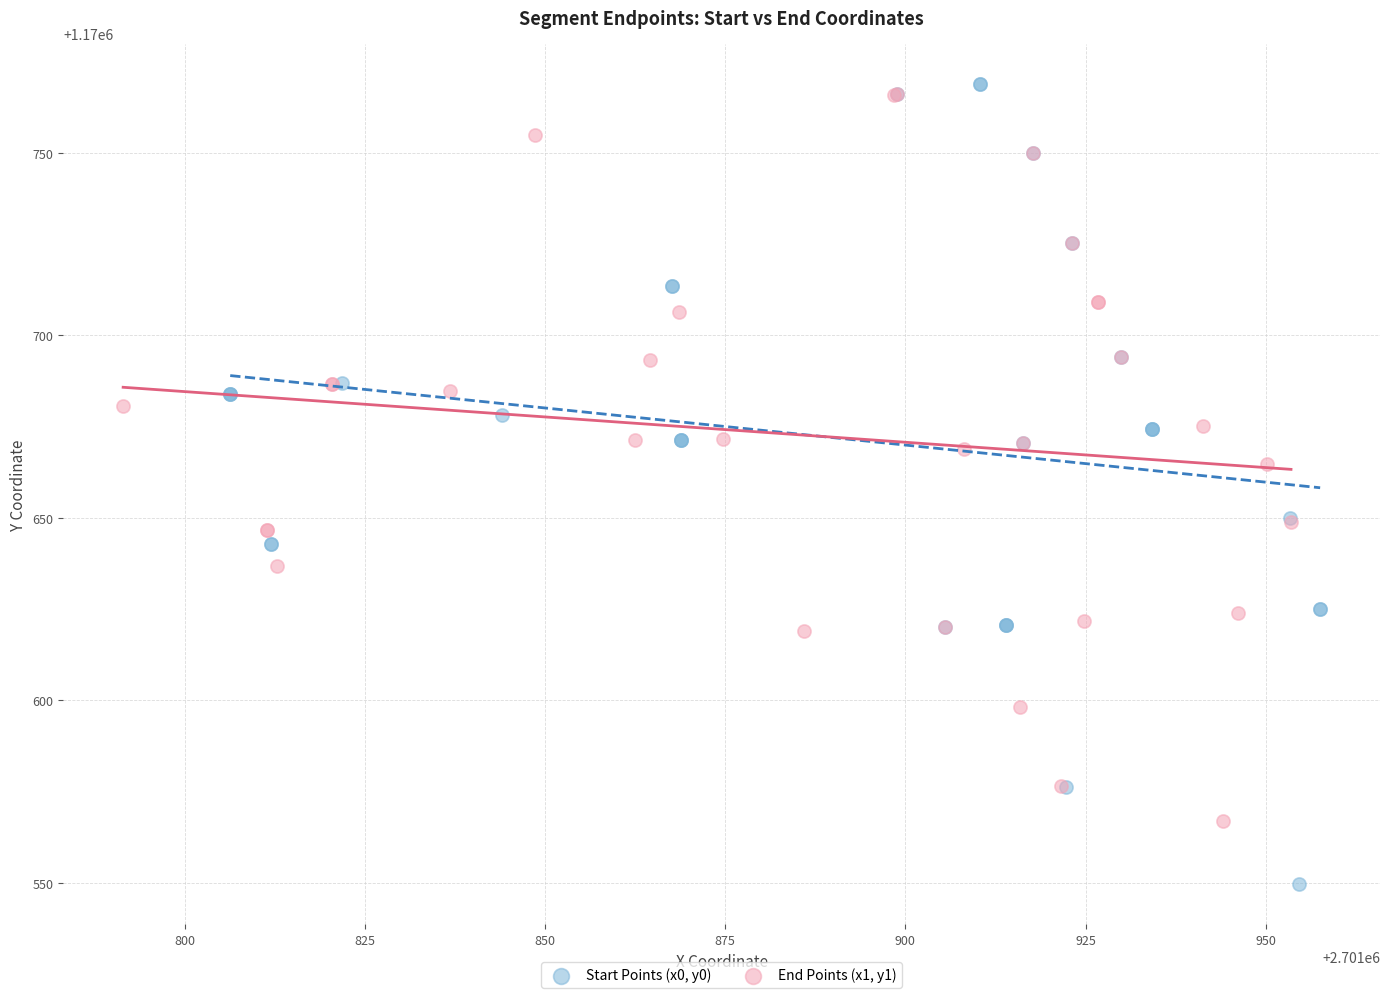

Which series has the widest spread of Y values?

Start Points (x0, y0)